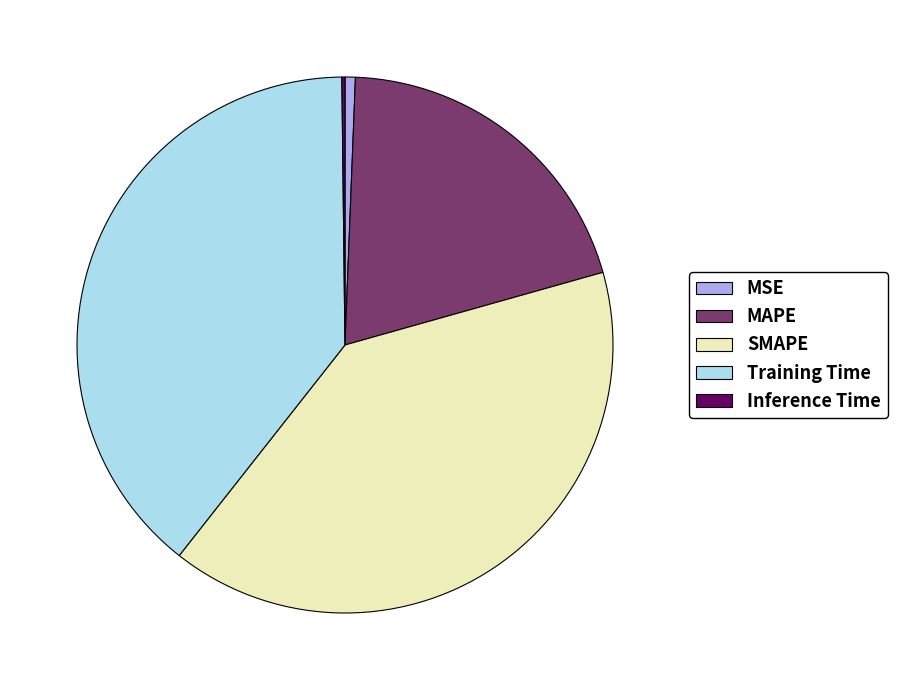

What is the largest slice in the pie chart?

SMAPE